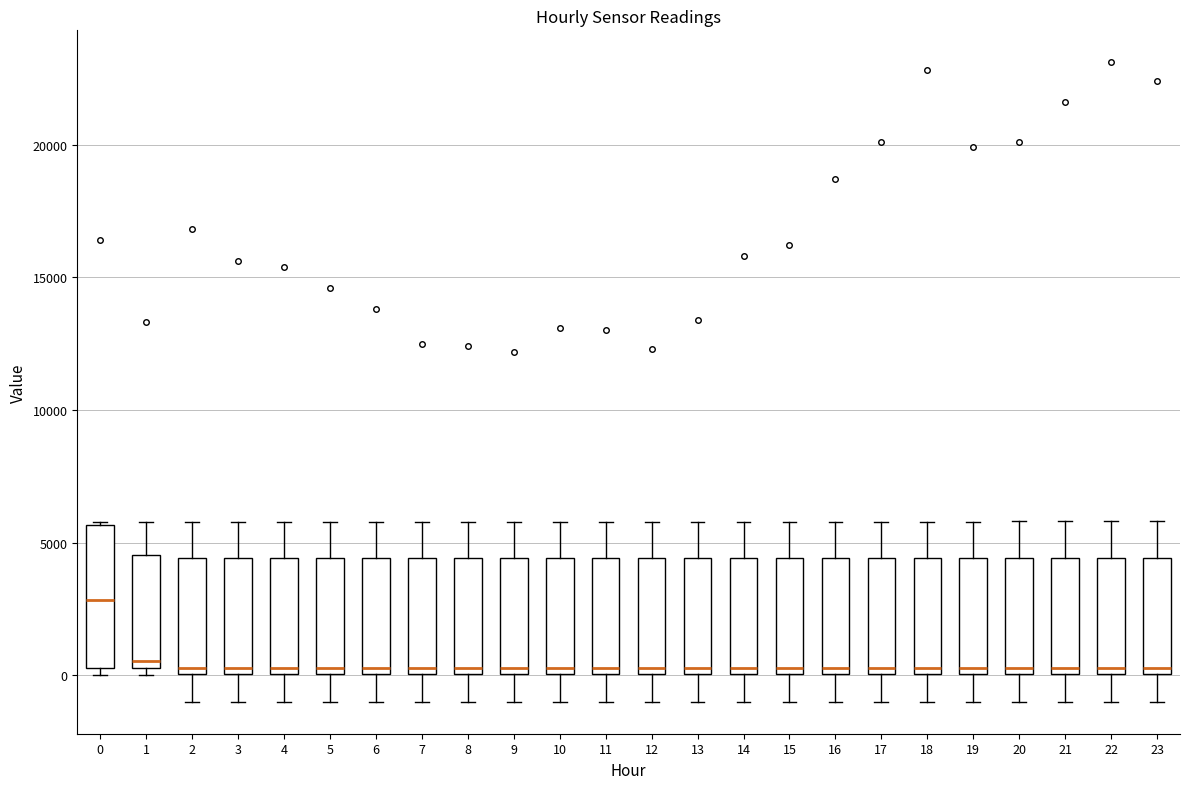

Reading left to right, transcribe this box plot: for each box, give where its median line is, the range the box spans, and where its two whiskers end, as read against the y-axis. The values are not printed on the chart, so give them approximately, as read against the axis.

0: median 3000, box 500 to 5500, whiskers 0 to 6000
1: median 500 (just above the box's lower edge), box 500 to 4500, whiskers 0 to 6000
2: median 500, box 0 to 4500, whiskers -1000 to 6000
3: median 500, box 0 to 4500, whiskers -1000 to 6000
4: median 500, box 0 to 4500, whiskers -1000 to 6000
5: median 500, box 0 to 4500, whiskers -1000 to 6000
6: median 500, box 0 to 4500, whiskers -1000 to 6000
7: median 500, box 0 to 4500, whiskers -1000 to 6000
8: median 500, box 0 to 4500, whiskers -1000 to 6000
9: median 500, box 0 to 4500, whiskers -1000 to 6000
10: median 500, box 0 to 4500, whiskers -1000 to 6000
11: median 500, box 0 to 4500, whiskers -1000 to 6000
12: median 500, box 0 to 4500, whiskers -1000 to 6000
13: median 500, box 0 to 4500, whiskers -1000 to 6000
14: median 500, box 0 to 4500, whiskers -1000 to 6000
15: median 500, box 0 to 4500, whiskers -1000 to 6000
16: median 500, box 0 to 4500, whiskers -1000 to 6000
17: median 500, box 0 to 4500, whiskers -1000 to 6000
18: median 500, box 0 to 4500, whiskers -1000 to 6000
19: median 500, box 0 to 4500, whiskers -1000 to 6000
20: median 500, box 0 to 4500, whiskers -1000 to 6000
21: median 500, box 0 to 4500, whiskers -1000 to 6000
22: median 500, box 0 to 4500, whiskers -1000 to 6000
23: median 500, box 0 to 4500, whiskers -1000 to 6000